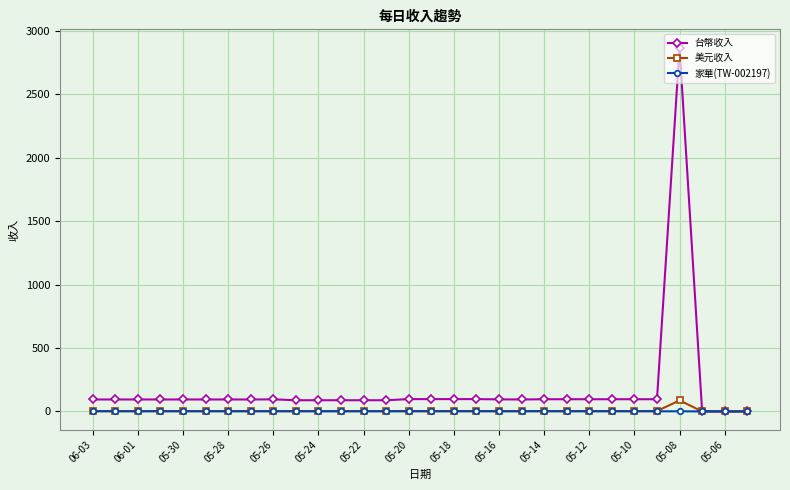

Which series has the largest total across all categories?

台幣收入